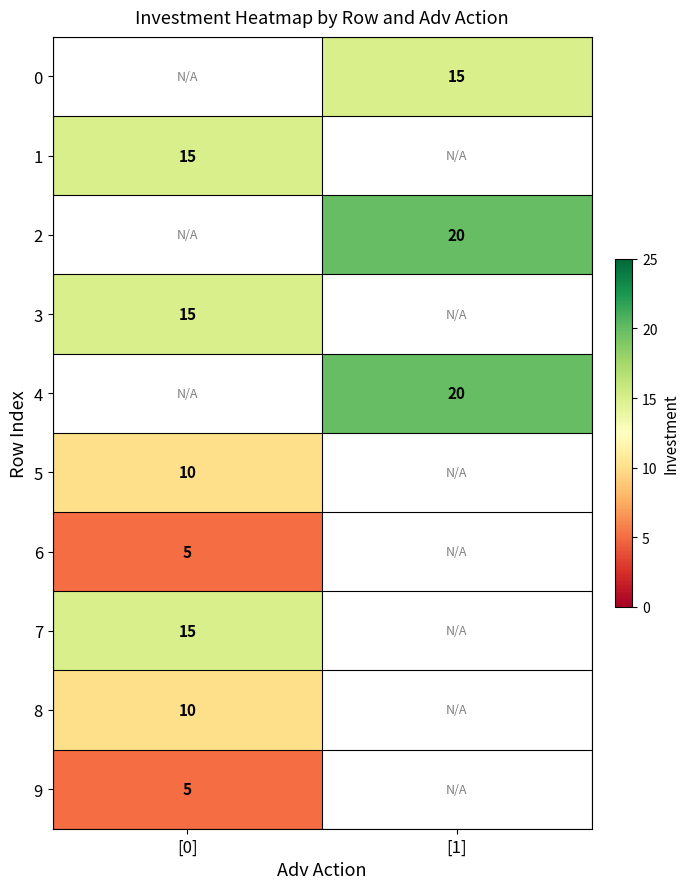

True or false: 2 has a value of 7 at [1].

False